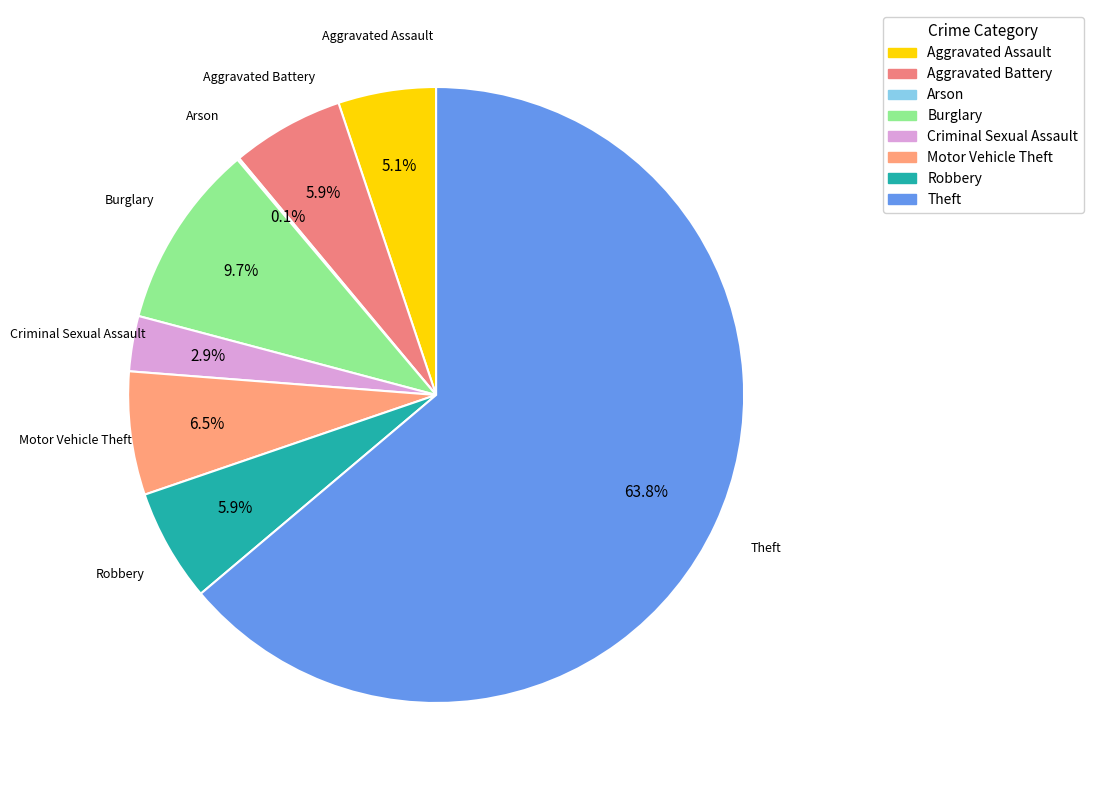

To the nearest percent, what is the average slice percentage?

12%